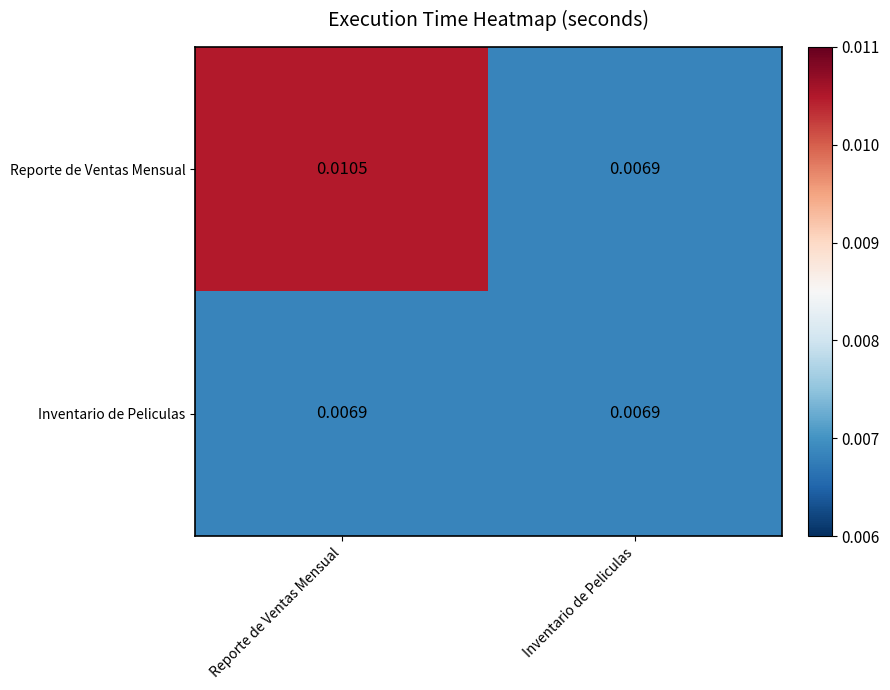

Between Reporte de Ventas Mensual and Inventario de Peliculas, which series saw the biggest shift?

Reporte de Ventas Mensual